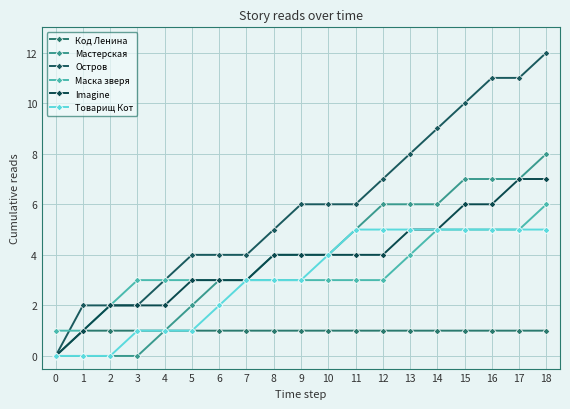

What is the sum of all Маска зверя values?

64